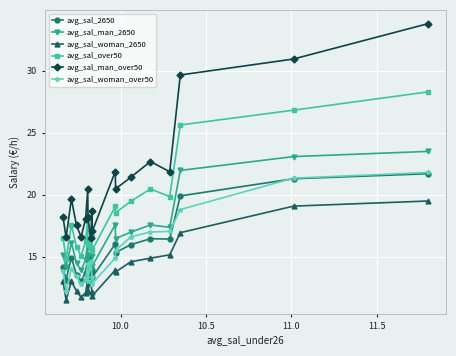

What is the value of the avg_sal_woman_over50 point at the 12th from the left?

14.9